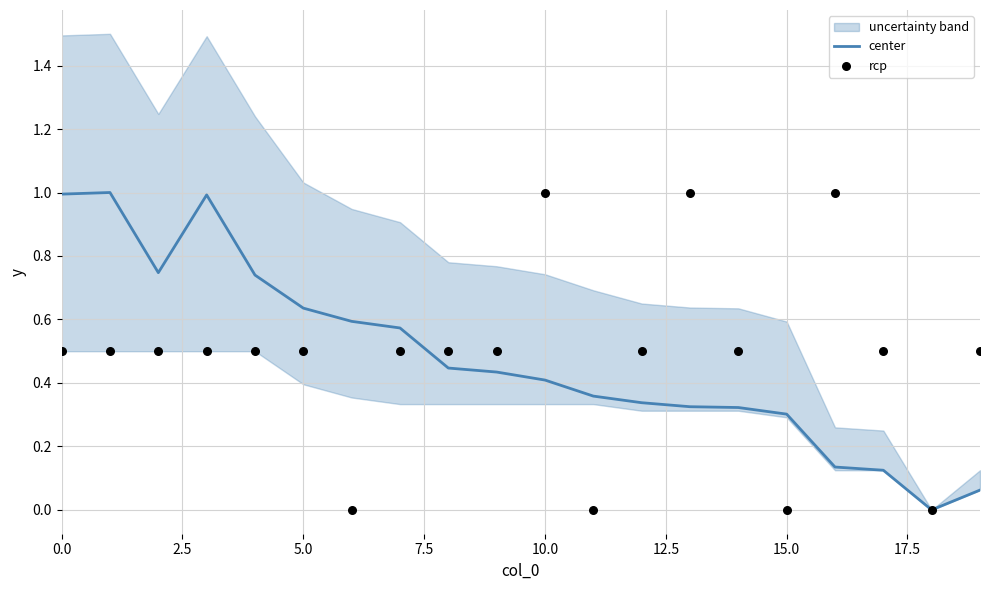

What is the total value across all series at 10?

1.4